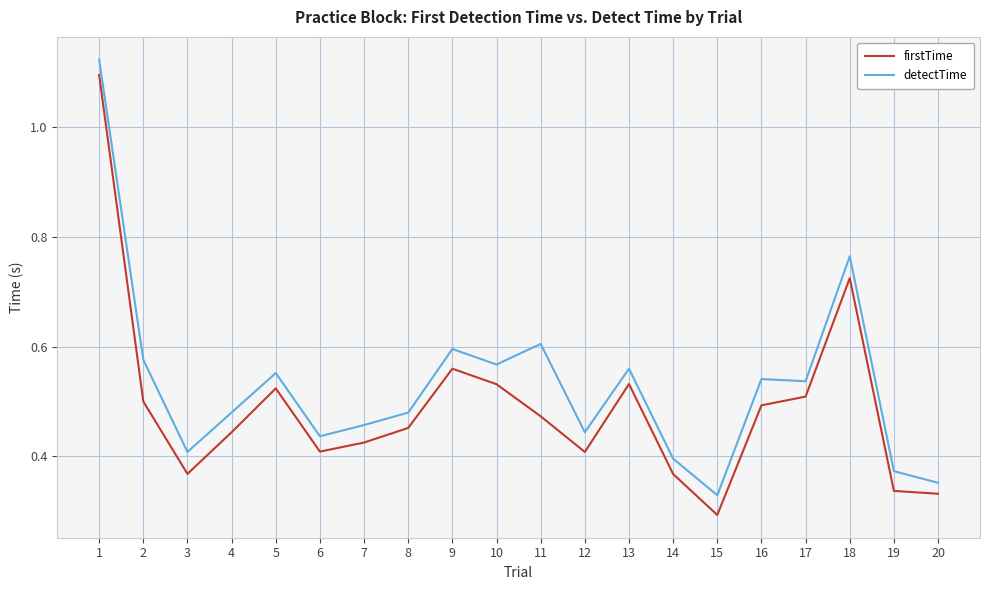

Which category has the lowest value in the firstTime series?

15